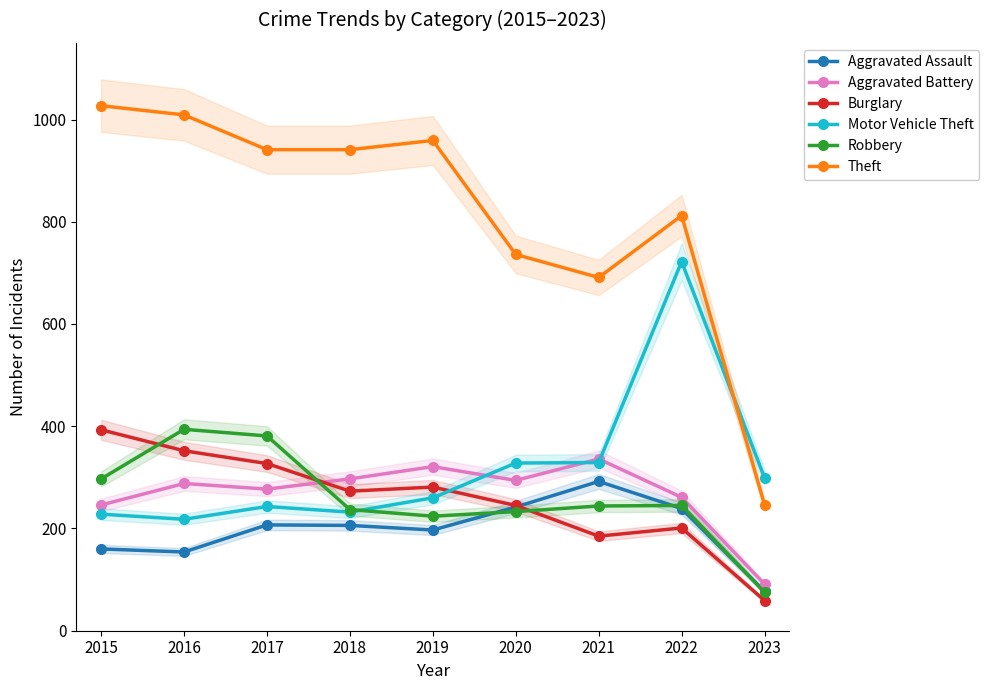

Count the number of data series in this chart.

6